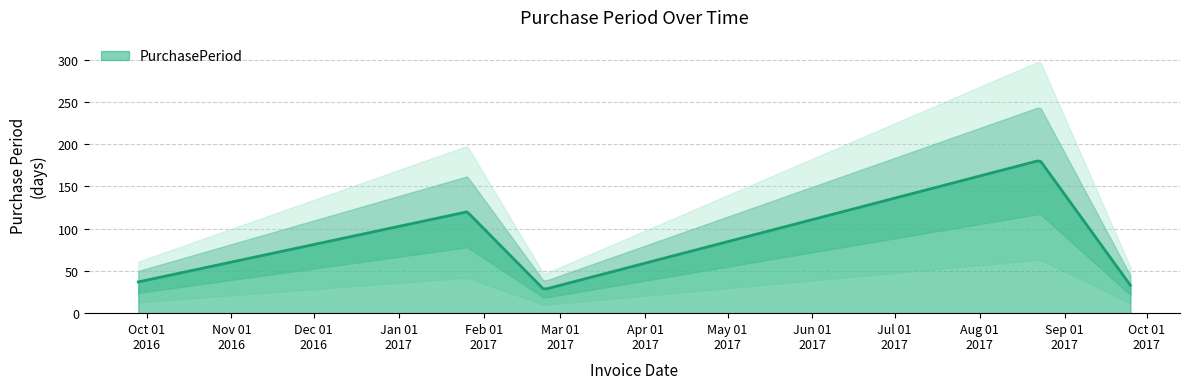

What position from the left is 2017-09-25?

5